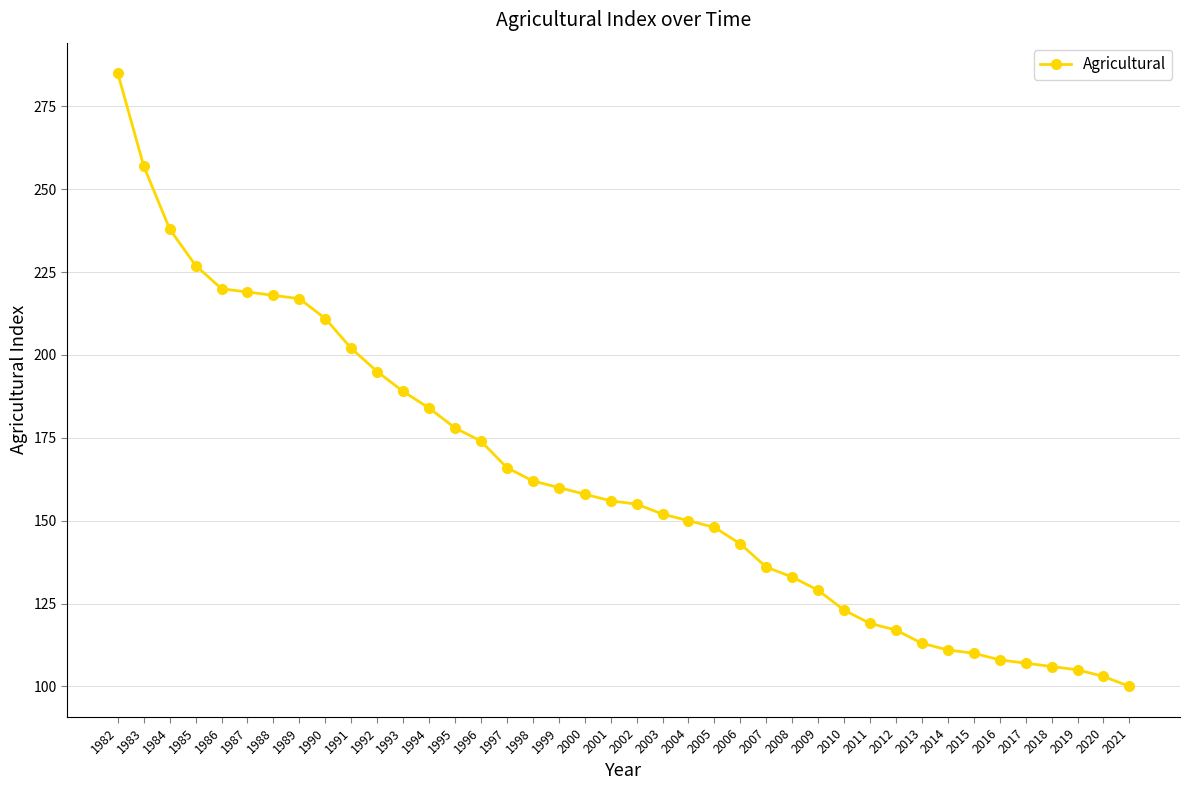

What is the ratio of the value at 2016 to the value at 2014?

1.0